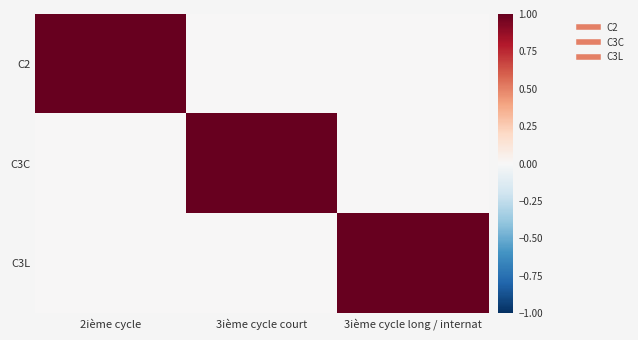

Which series has the widest spread of values?

C2